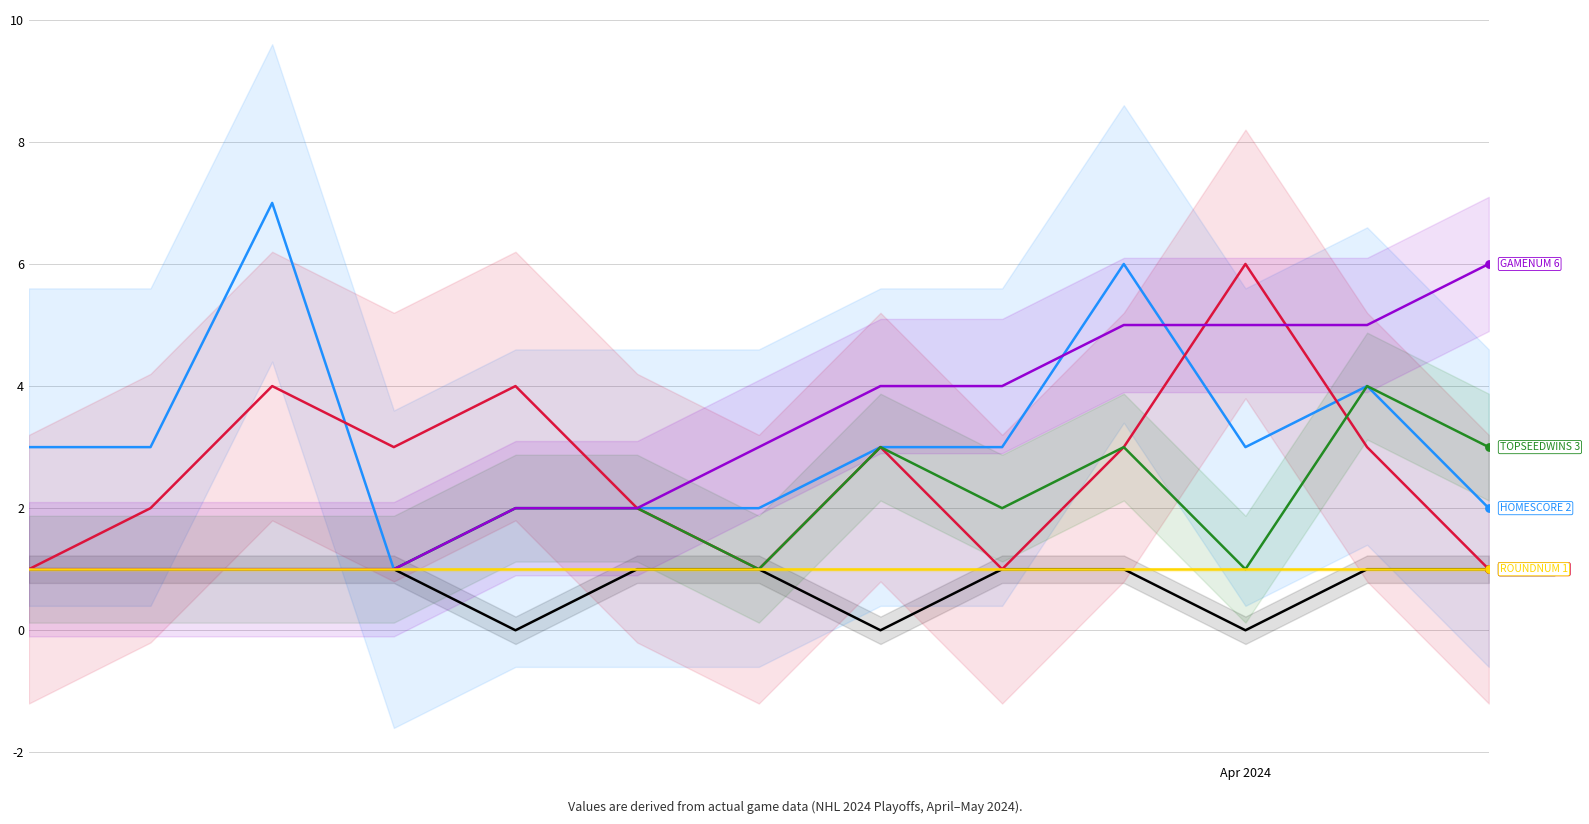

What are all the series names shown in the legend?

CORRECT, HOMESCORE, AWAYSCORE, TOPSEEDWINS, GAMENUM, ROUNDNUM